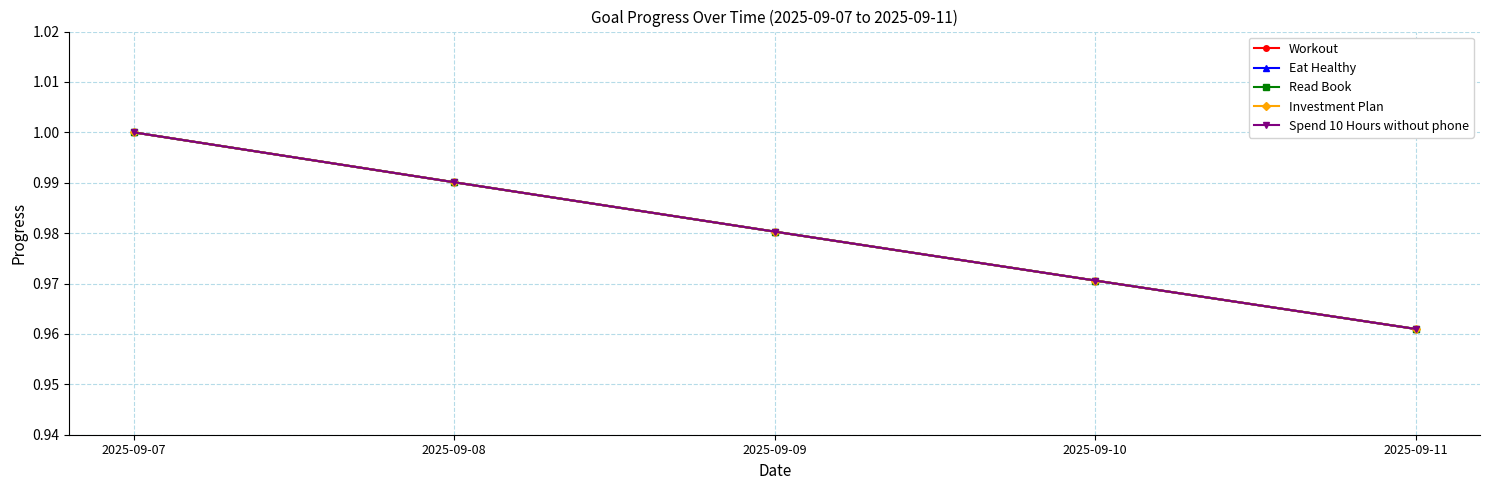

Does the chart have visible grid lines?

Yes